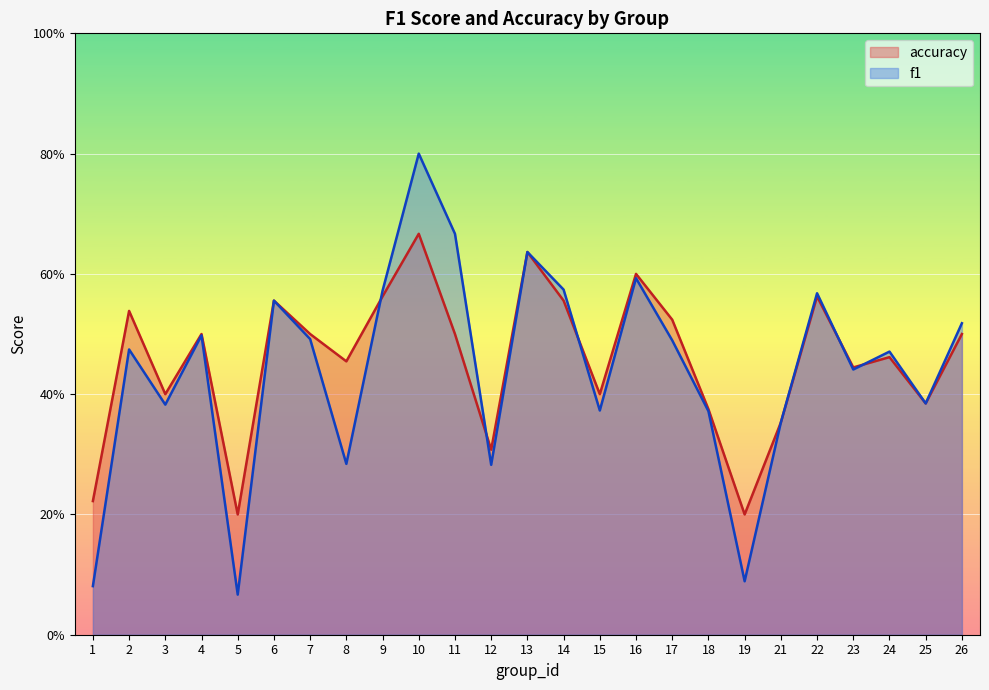

What is the spread (max minus min) of values at 2?

0.1